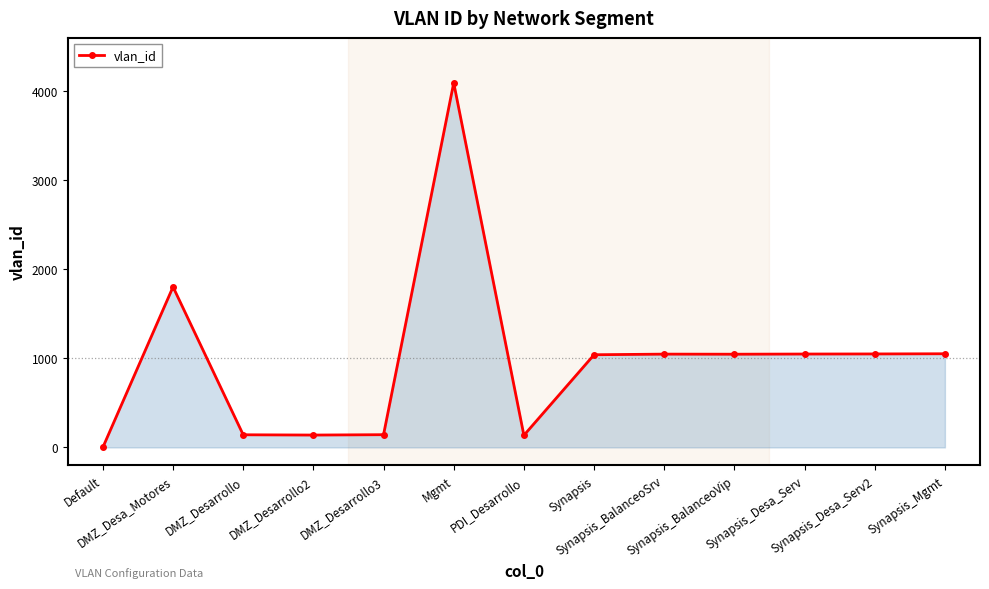

True or false: the data shows 1049 at Synapsis_Desa_Serv.

True